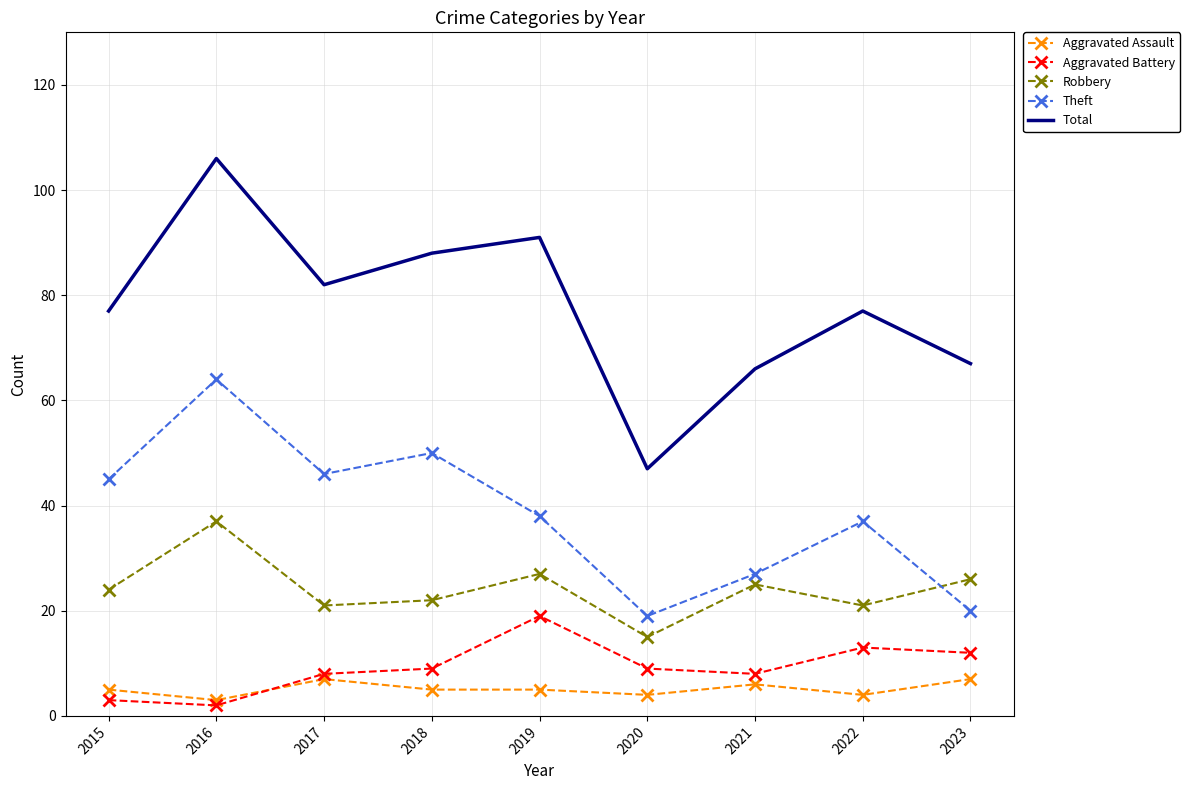

Reading left to right, what are all the values shown in this chart?

Aggravated Assault: 5	3	7	5	5	4	6	4	7
Aggravated Battery: 3	2	8	9	19	9	8	13	12
Robbery: 24	37	21	22	27	15	25	21	26
Theft: 45	64	46	50	38	19	27	37	20
Total: 77	106	82	88	91	47	66	77	67